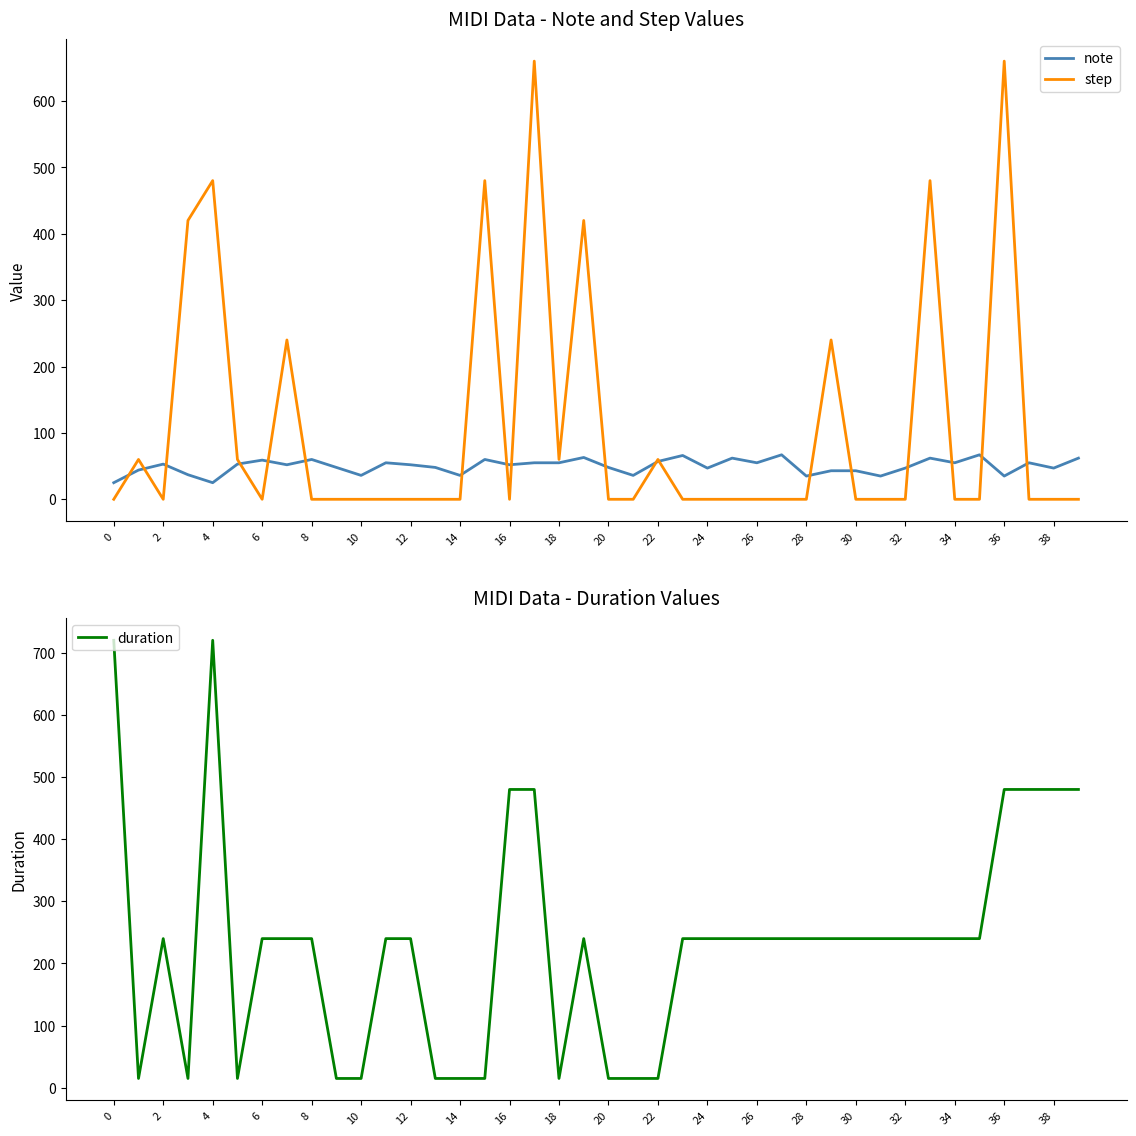

What is the difference between the maximum and minimum values in the note series?

42